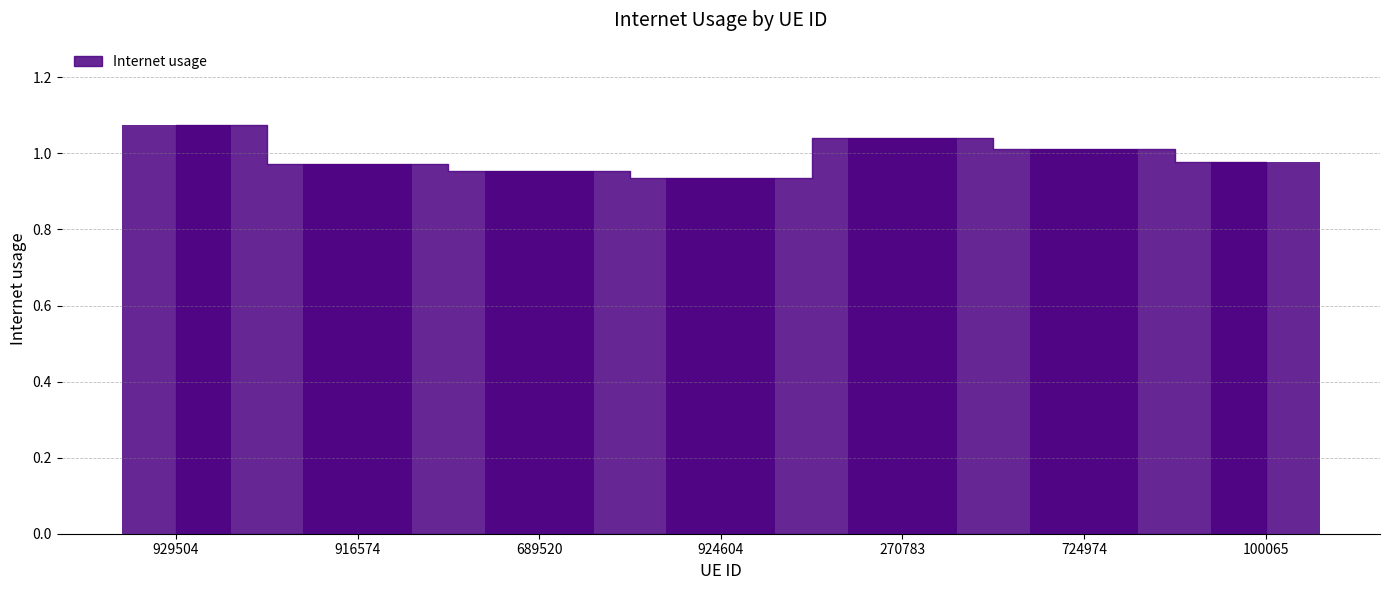

Between 270783 and 724974, which is larger?

270783